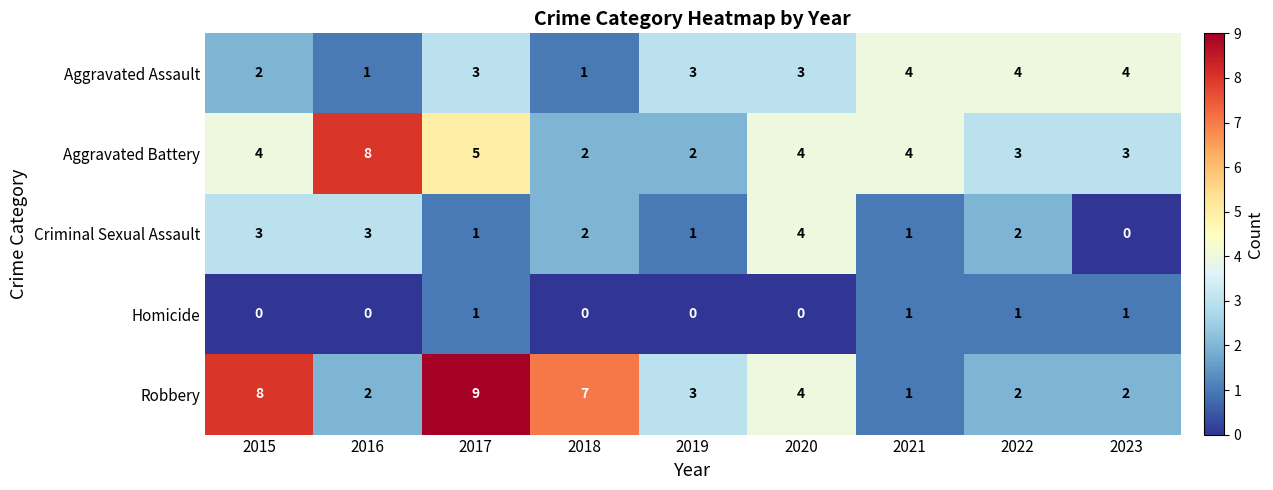

Count the Robbery values in the range 2 to 7.

6